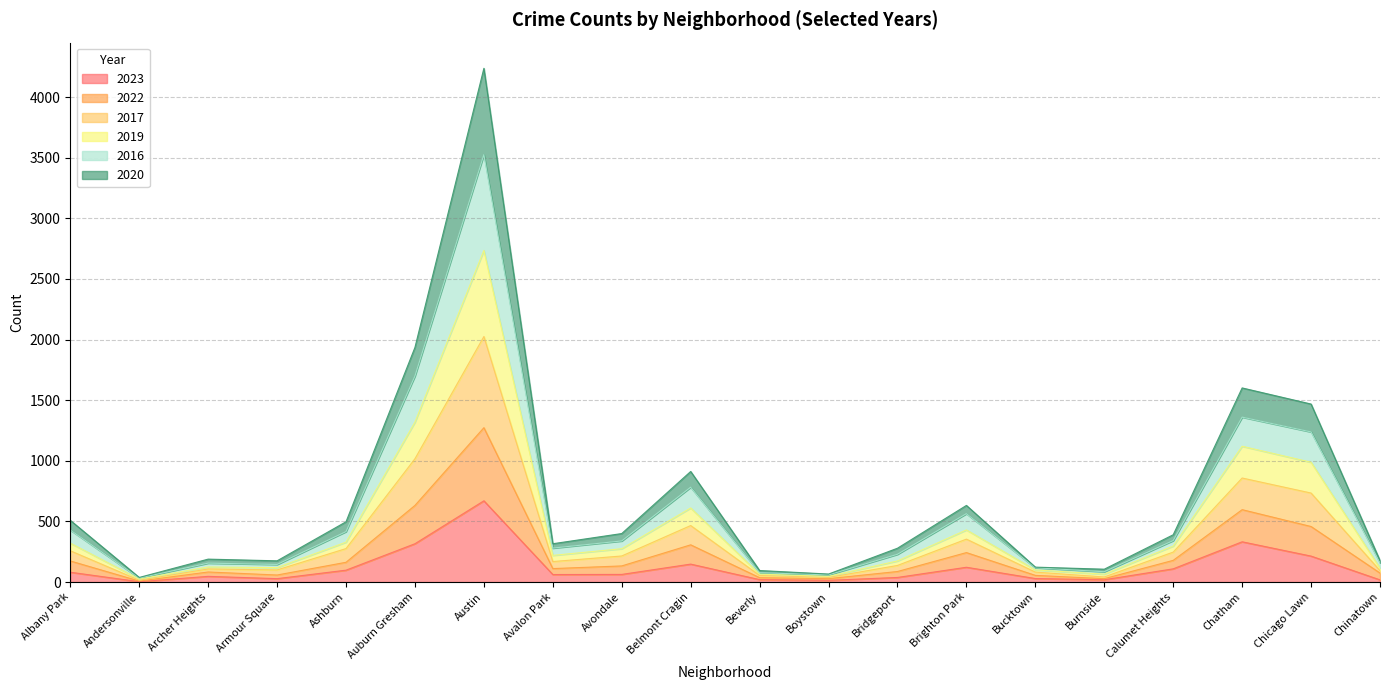

What is the highest value of the 2023 series?

670